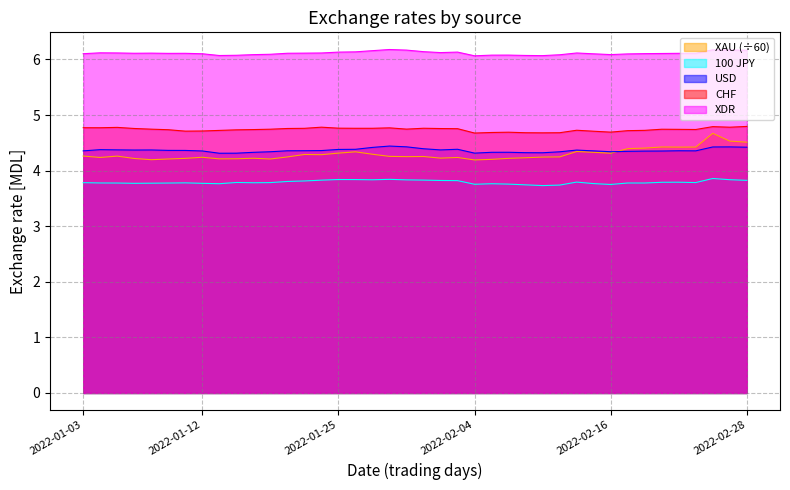

What are all the series names shown in the legend?

XAU (÷60), 100 JPY, USD, CHF, XDR